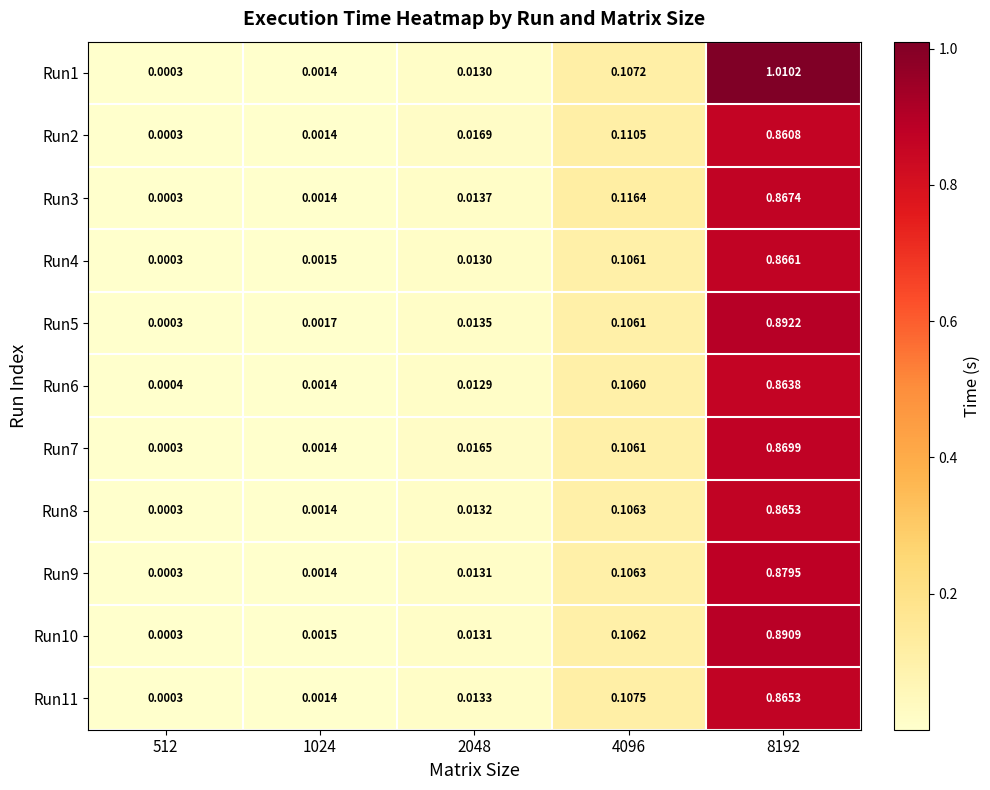

Is the value of Run4 at 4096 greater than the value of Run5 at 512?

Yes